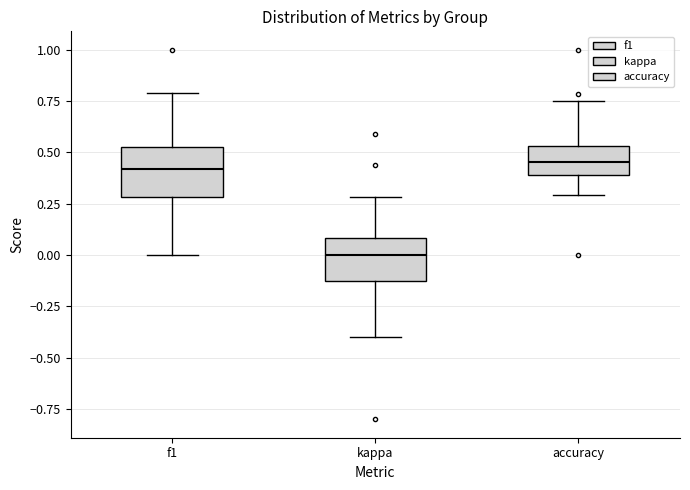

Which box's median line is the lowest?

kappa